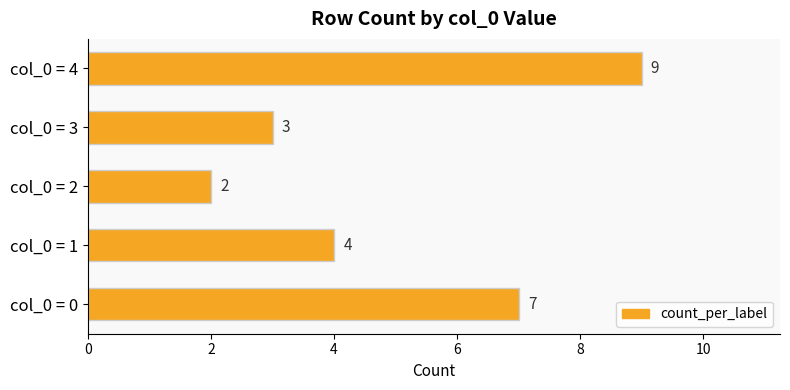

Approximately how many times larger is the value at col_0 = 4 compared to col_0 = 2?

4.5